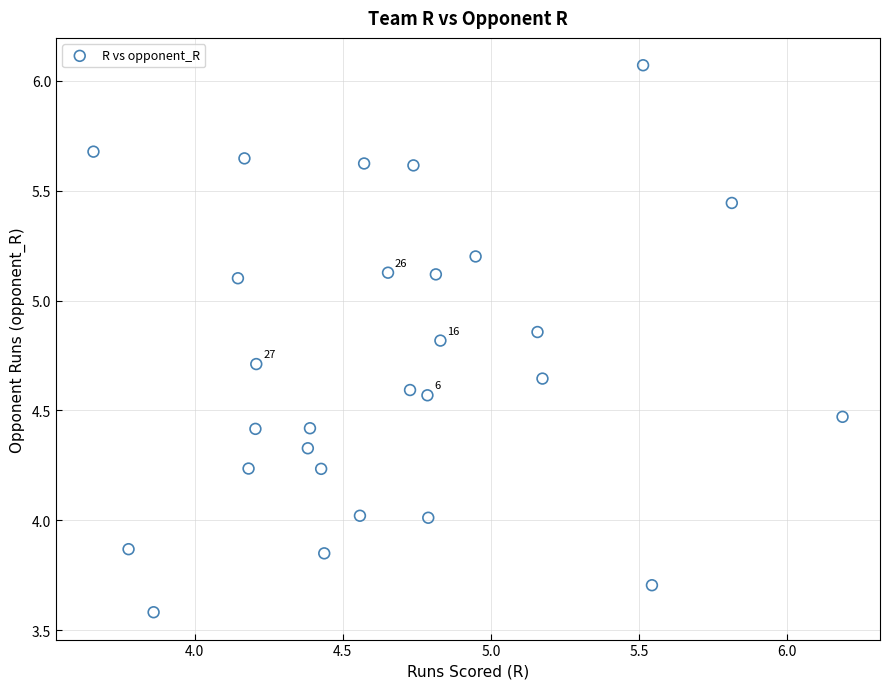

What is the range of Y values (max minus min)?

2.5